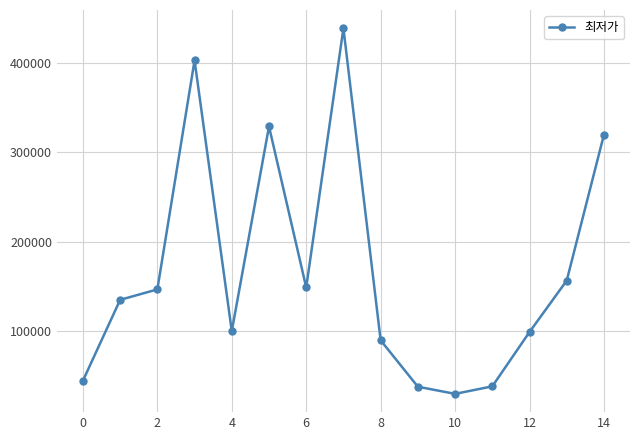

How many data points are less than 135000?

7